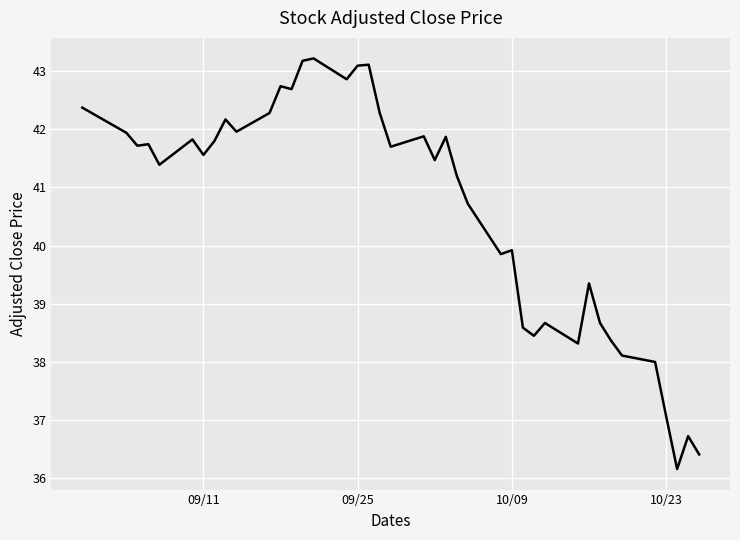

Is this an area chart (filled region under the line)?

No